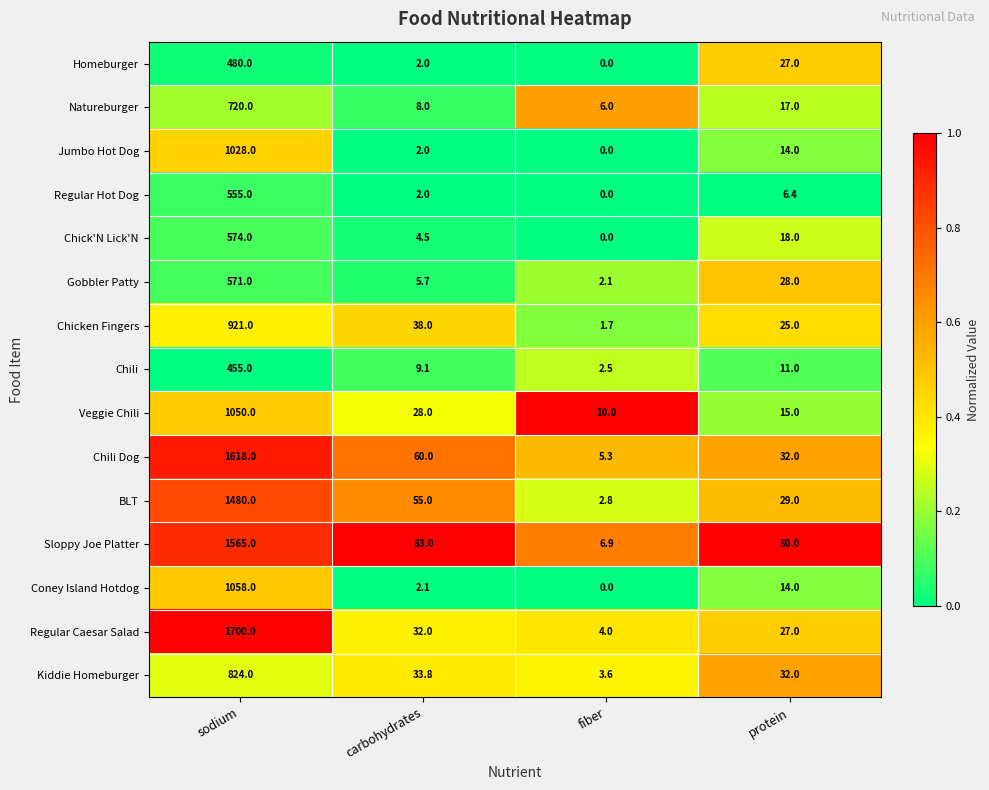

What is the approximate value of Regular Hot Dog at carbohydrates?

2.0